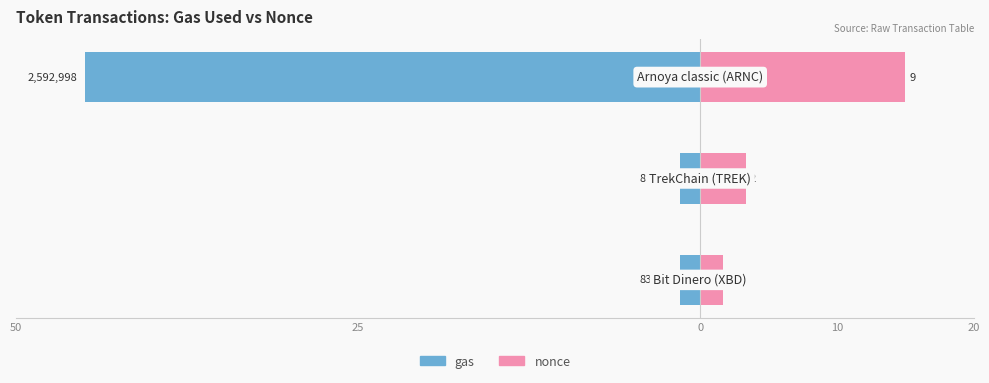

Is it true that gas equals -2.4 at 50?

False